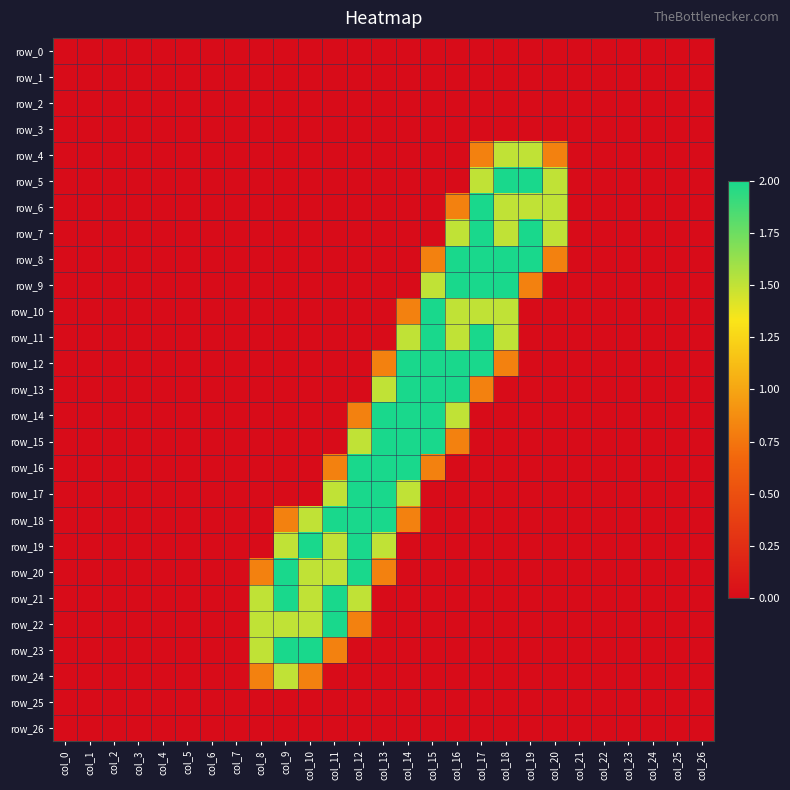

What is the difference between the maximum and minimum values in the row_10 series?

2.0